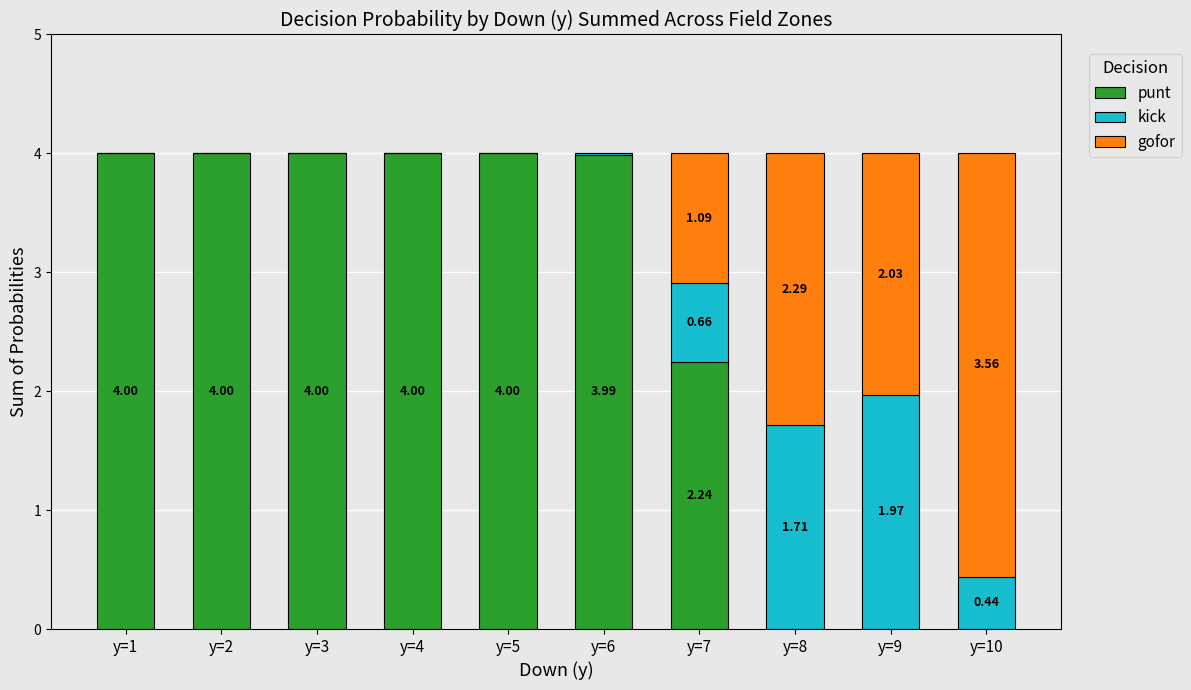

What is the total value across all series at y=6?

4.0